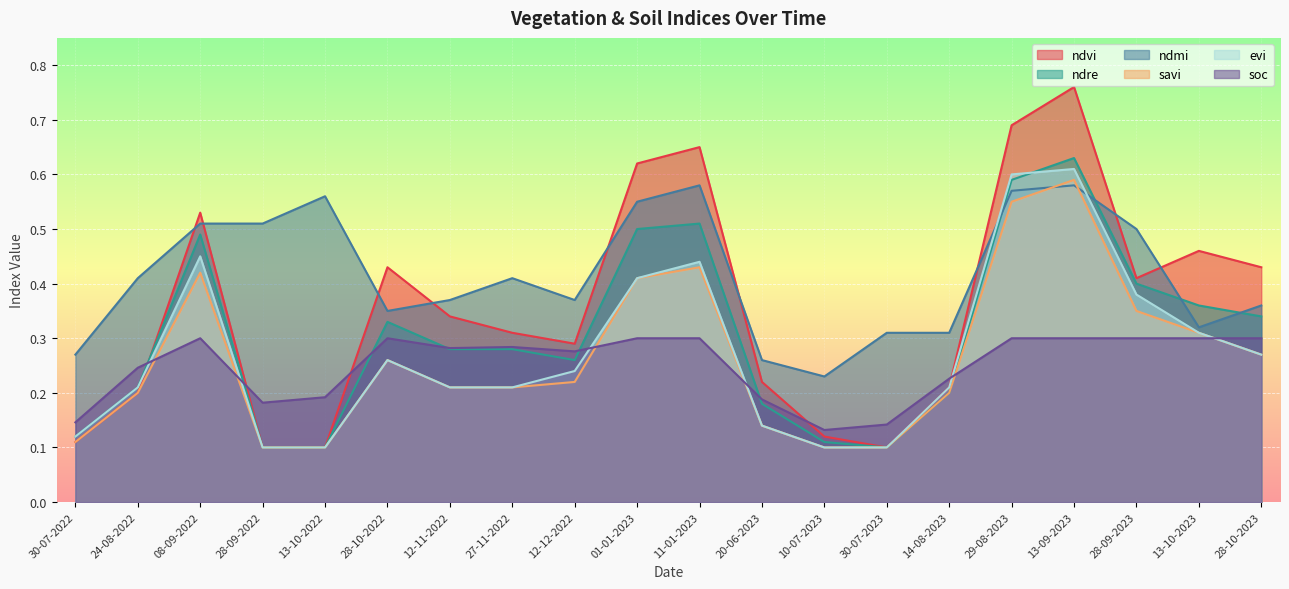

After their last crossing, which series has the higher values: soc or ndvi?

ndvi